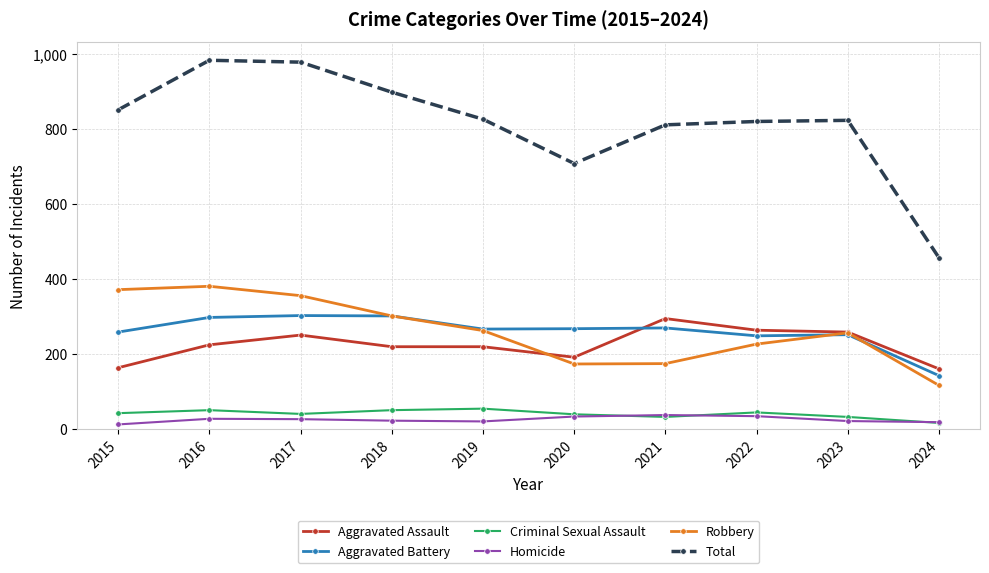

What is the highest value of the Aggravated Battery series?

303